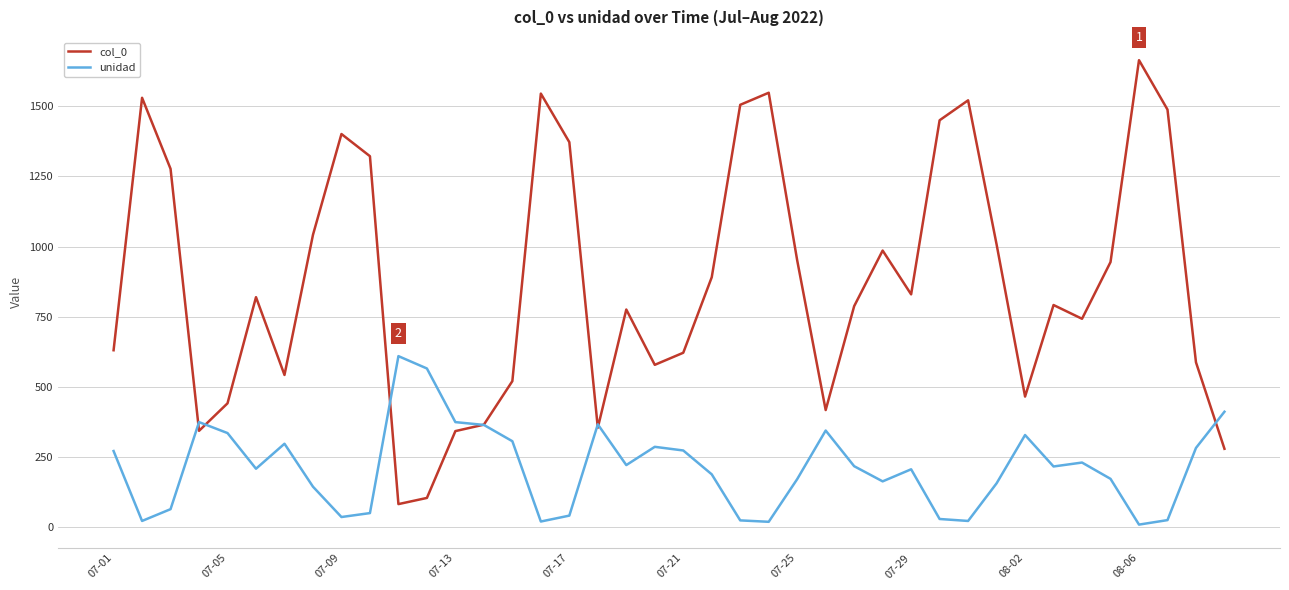

Rank the series by their average value, from highest to lowest.

col_0, unidad